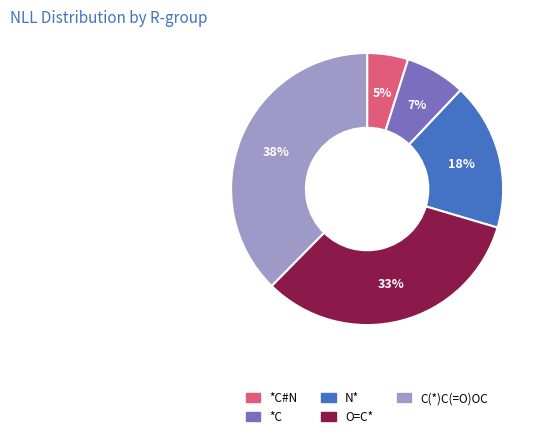

To the nearest percent, what is the difference between the largest and smallest slice percentages?

33%